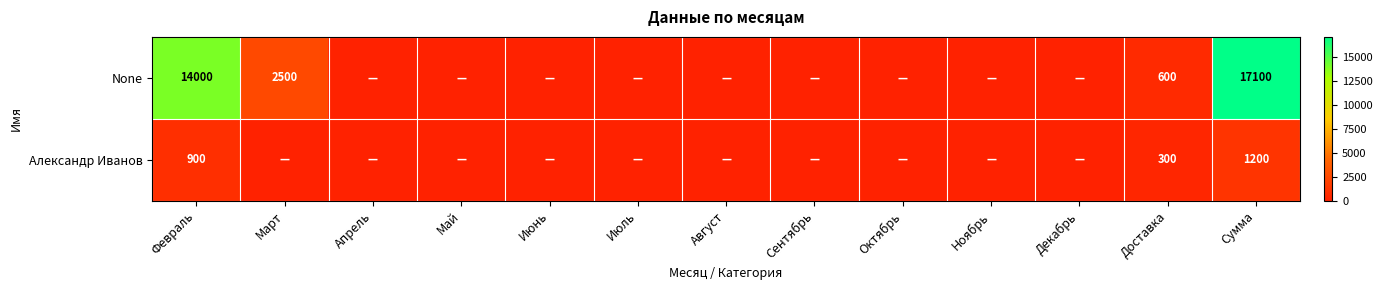

Rank the series at Февраль from highest to lowest value.

None, Александр Иванов